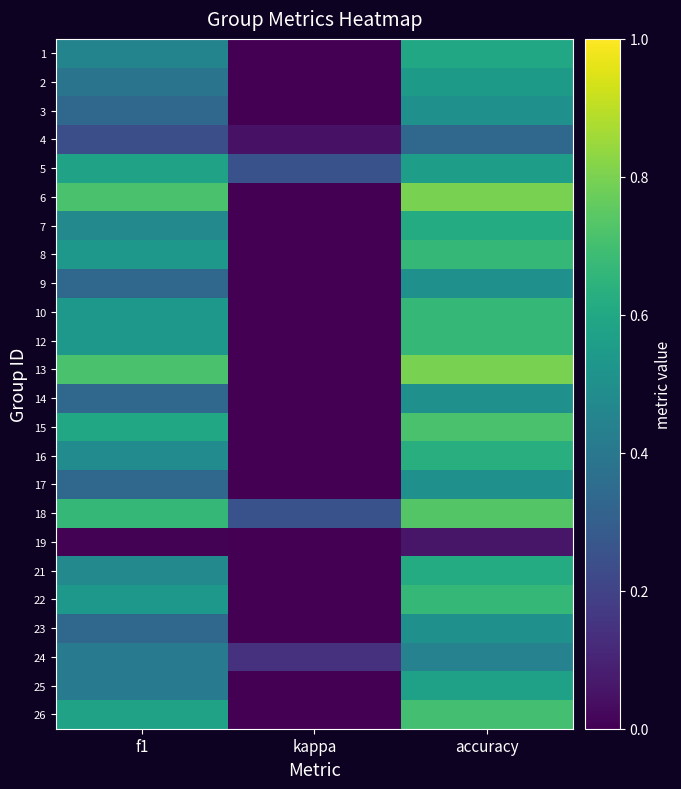

Reading left to right, list all the values displayed in this chart.

1: f1=0.5	kappa=0.0	accuracy=0.6
2: f1=0.4	kappa=0.0	accuracy=0.5
3: f1=0.3	kappa=0.0	accuracy=0.5
4: f1=0.2	kappa=0.1	accuracy=0.3
5: f1=0.6	kappa=0.2	accuracy=0.6
6: f1=0.7	kappa=0.0	accuracy=0.8
7: f1=0.5	kappa=0.0	accuracy=0.6
8: f1=0.5	kappa=0.0	accuracy=0.7
9: f1=0.3	kappa=0.0	accuracy=0.5
10: f1=0.5	kappa=0.0	accuracy=0.7
12: f1=0.5	kappa=0.0	accuracy=0.7
13: f1=0.7	kappa=0.0	accuracy=0.8
14: f1=0.3	kappa=0.0	accuracy=0.5
15: f1=0.6	kappa=0.0	accuracy=0.7
16: f1=0.5	kappa=0.0	accuracy=0.6
17: f1=0.3	kappa=0.0	accuracy=0.5
18: f1=0.7	kappa=0.2	accuracy=0.7
19: f1=0.0	kappa=0.0	accuracy=0.1
21: f1=0.5	kappa=0.0	accuracy=0.6
22: f1=0.5	kappa=0.0	accuracy=0.7
23: f1=0.3	kappa=0.0	accuracy=0.5
24: f1=0.4	kappa=0.1	accuracy=0.4
25: f1=0.4	kappa=0.0	accuracy=0.6
26: f1=0.6	kappa=0.0	accuracy=0.7